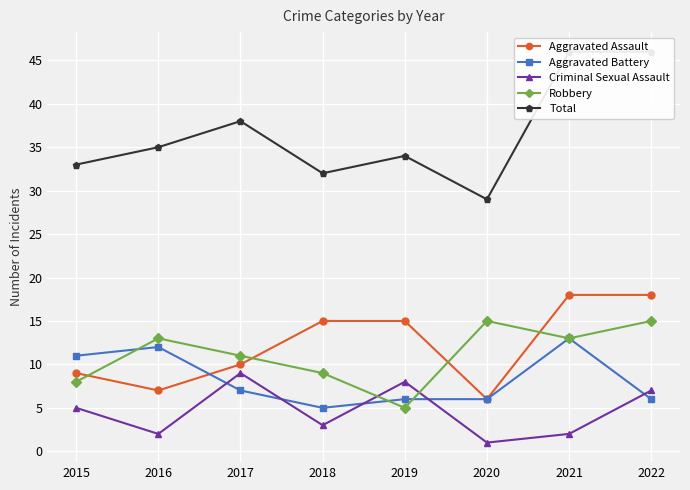

Which series changed the most between 2017 and 2018?

Criminal Sexual Assault